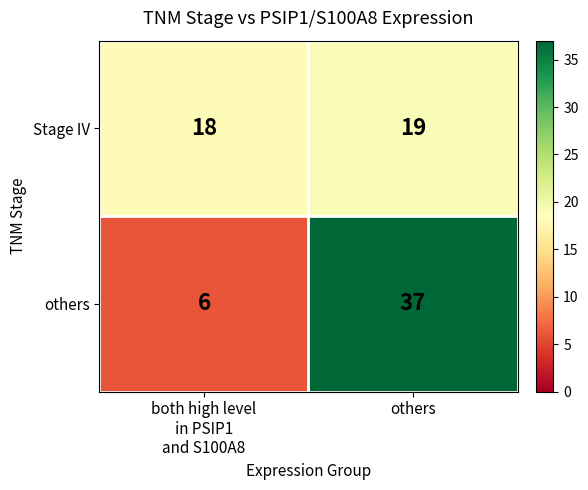

True or false: others has a value of 59 at others.

False